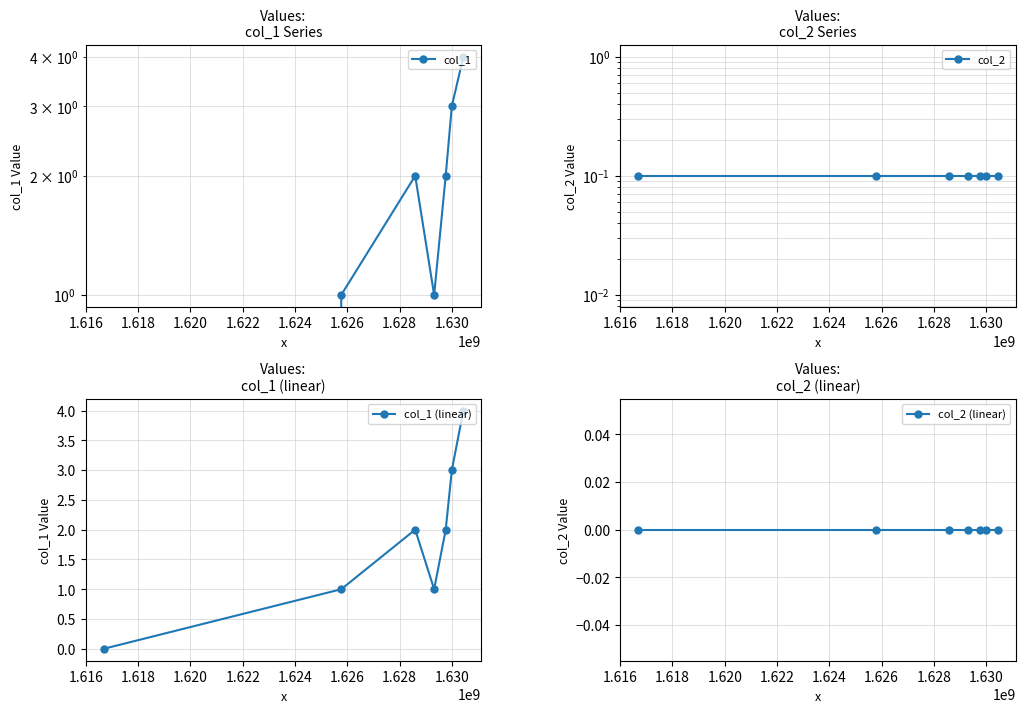

How many interior local peaks does the col_1 series have?

1